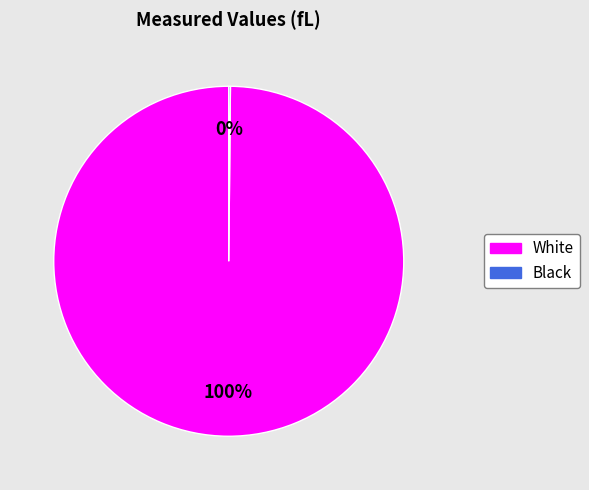

Is it true that White is 100% of the pie?

True